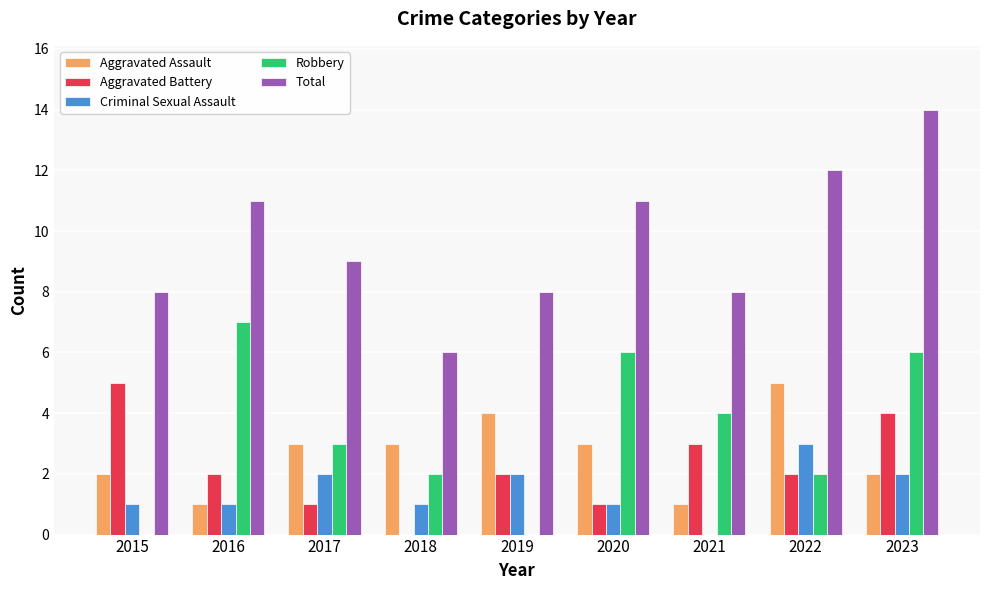

What is the total value across all series at 2018?

12